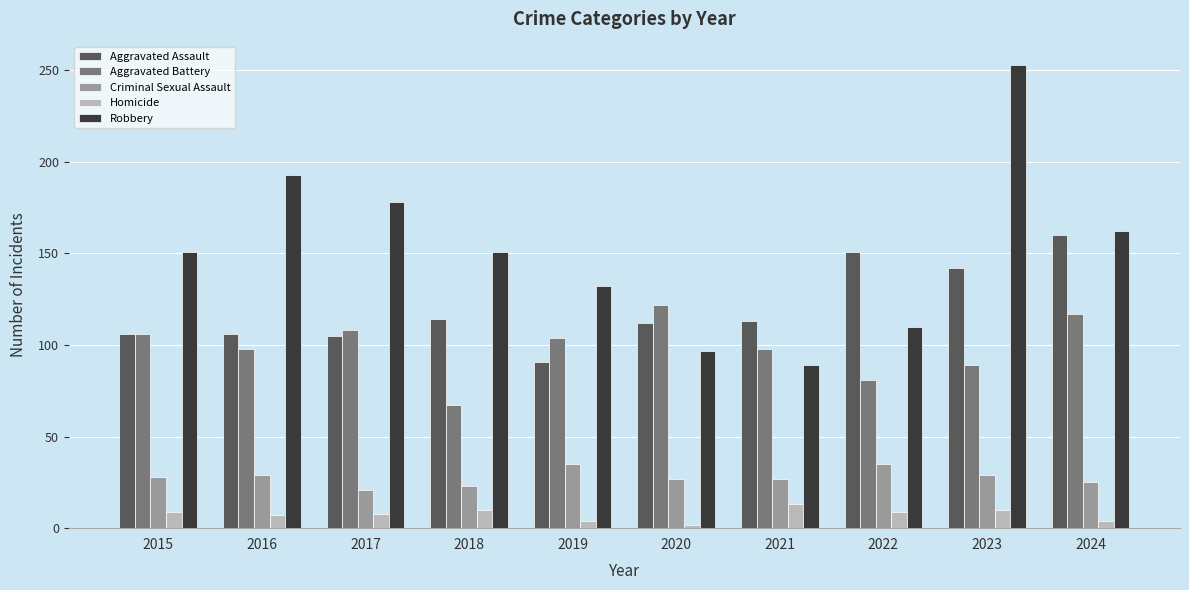

What is the value of the Criminal Sexual Assault bar at the 9th from the left?

29